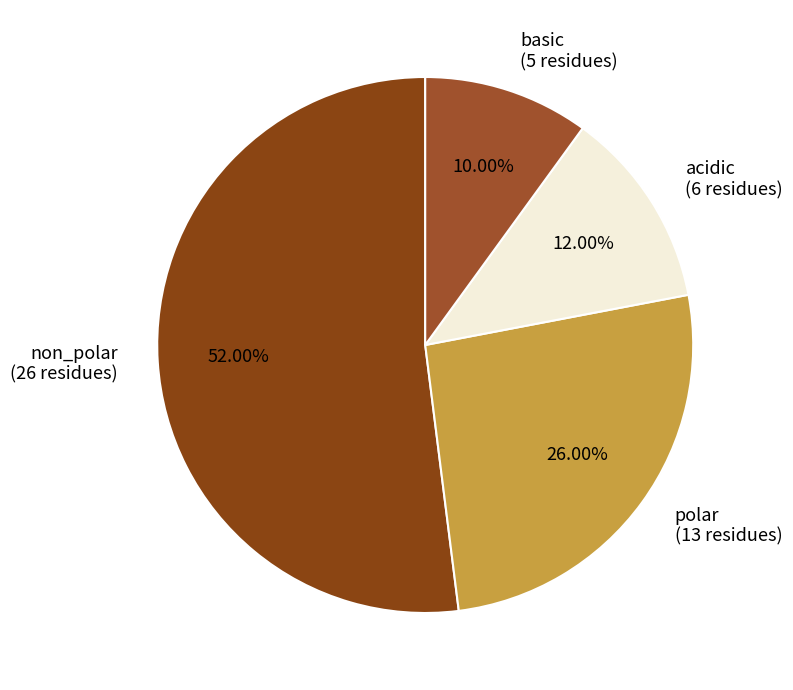

True or false: acidic accounts for 12% of the total.

True